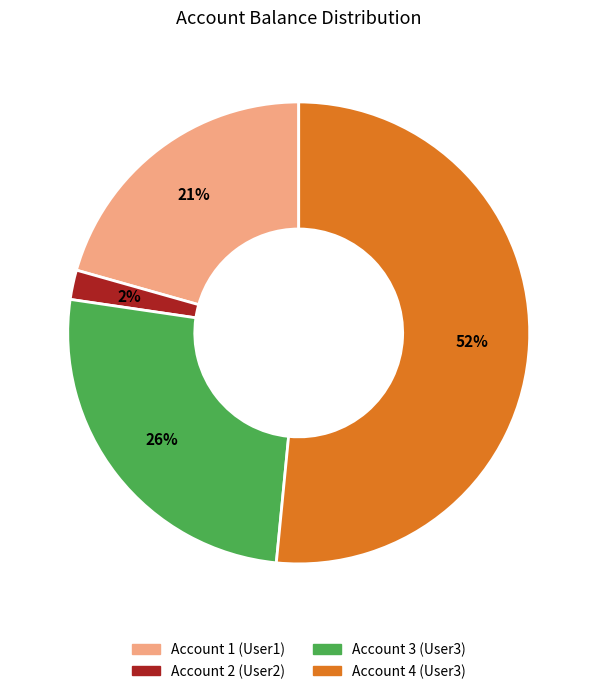

Which category has the smallest portion of the pie?

Account 2